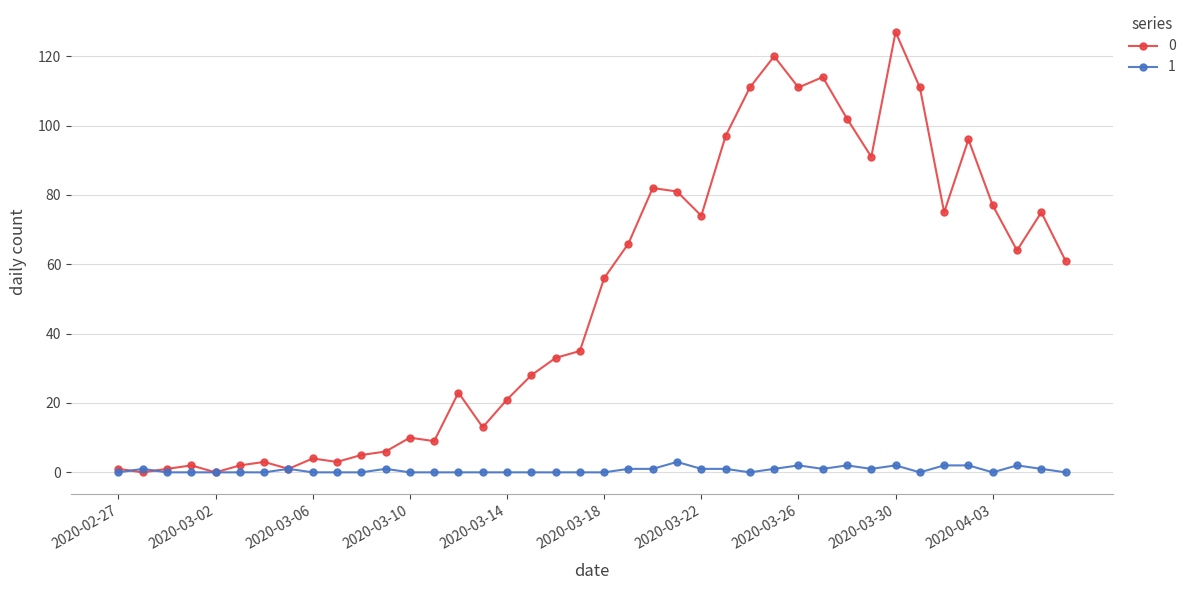

True or false: 0 has more than 0 interior local peaks.

True